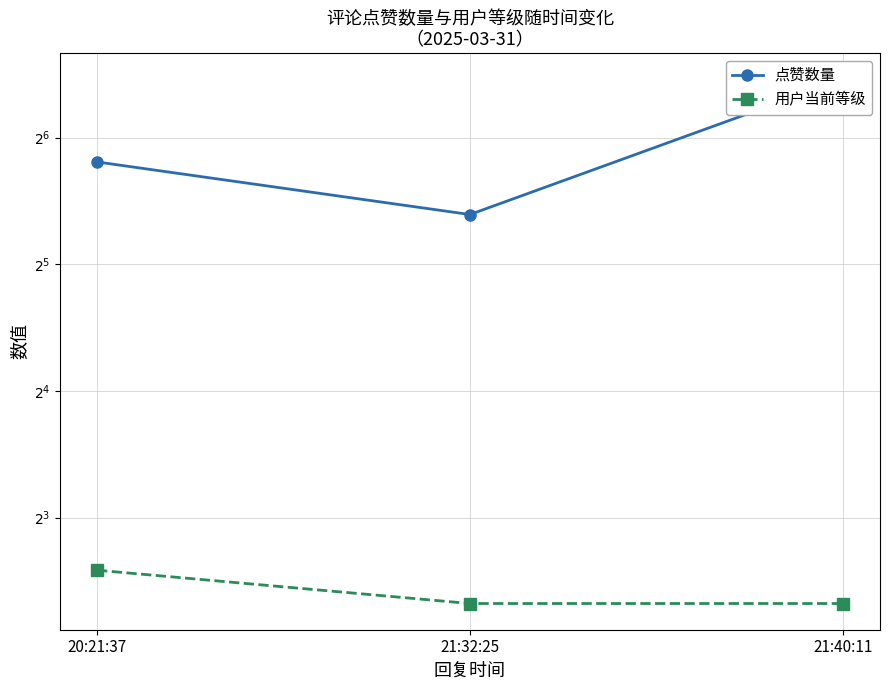

Reading left to right, list all the values displayed in this chart.

点赞数量: 20:21:37=56	21:32:25=42	21:40:11=88
用户当前等级: 20:21:37=6	21:32:25=5	21:40:11=5